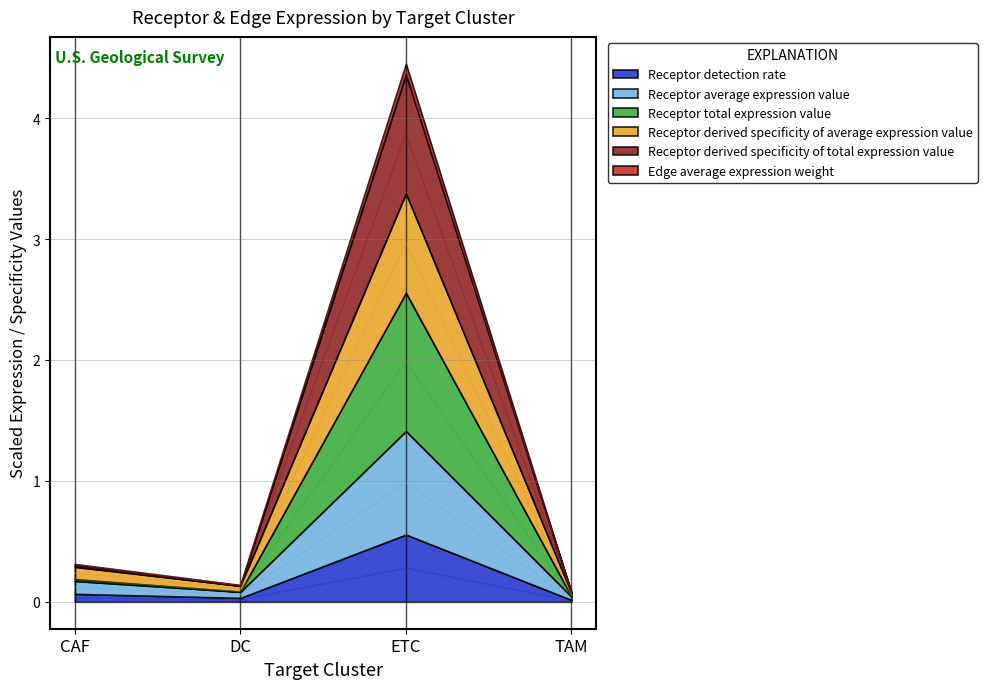

How many interior local valleys does the Receptor total expression value series have?

1